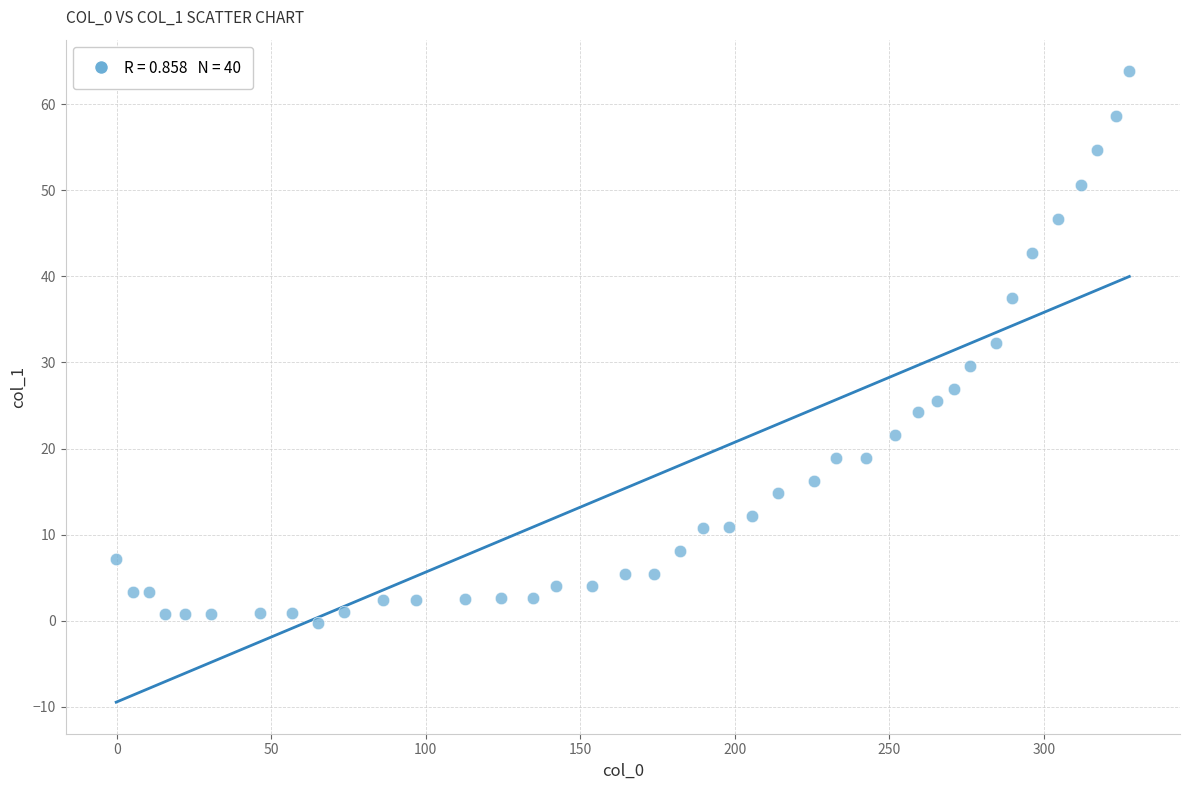

What is the range of X values (max minus min)?

327.9